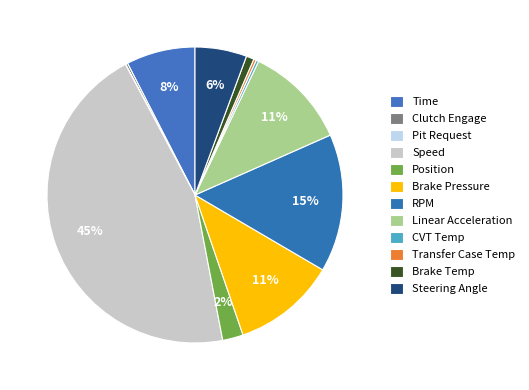

True or false: Brake Pressure accounts for 1% of the total.

False